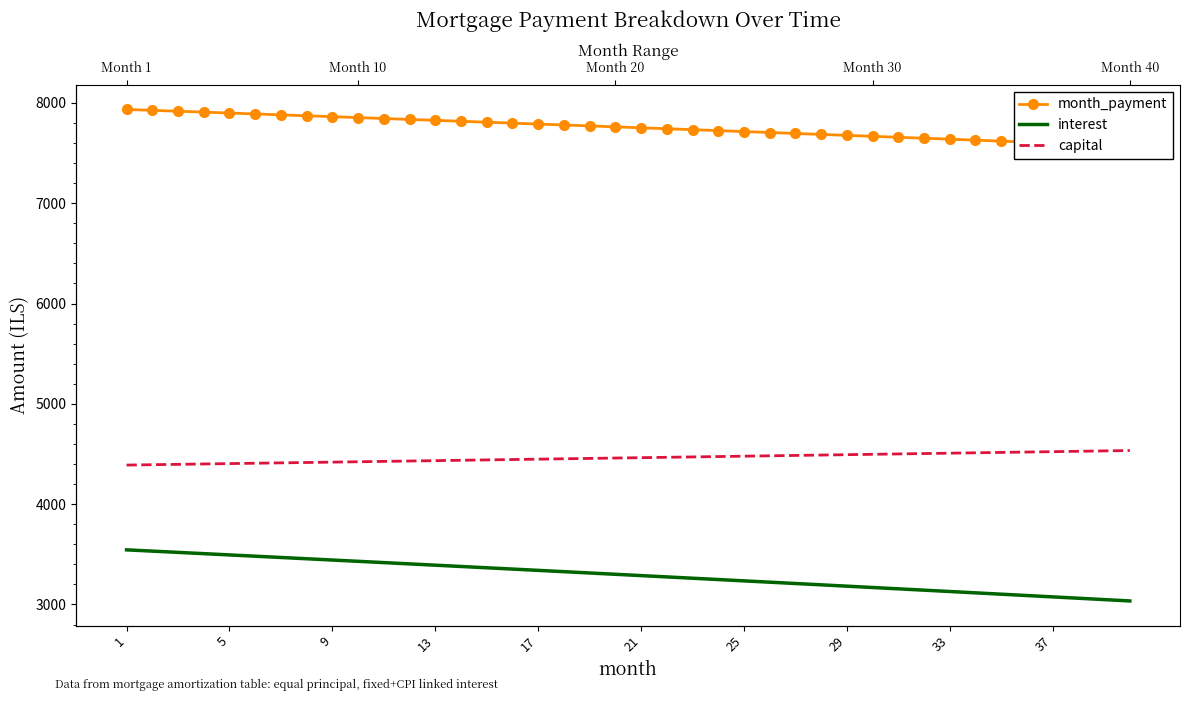

How many values in the month_payment series exceed 7760?

20